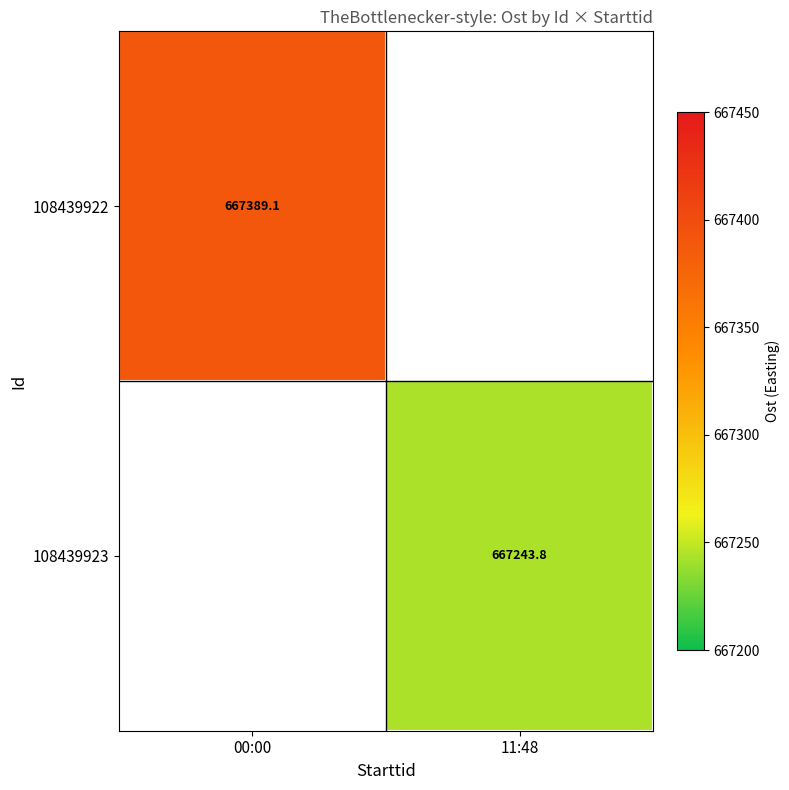

How many data points does each series have?

2